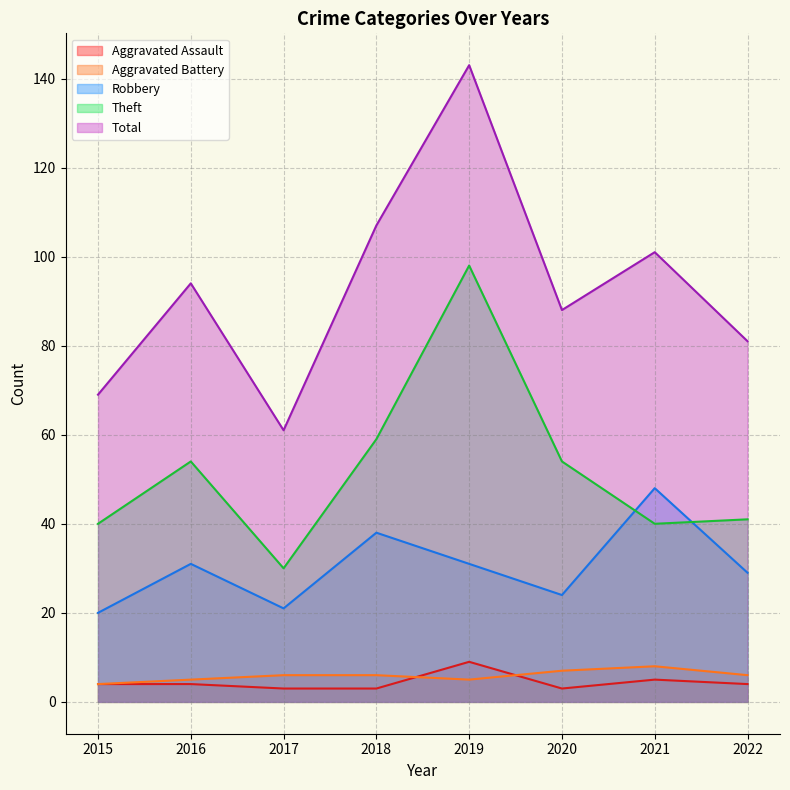

Read the Aggravated Battery value at 2019.

5